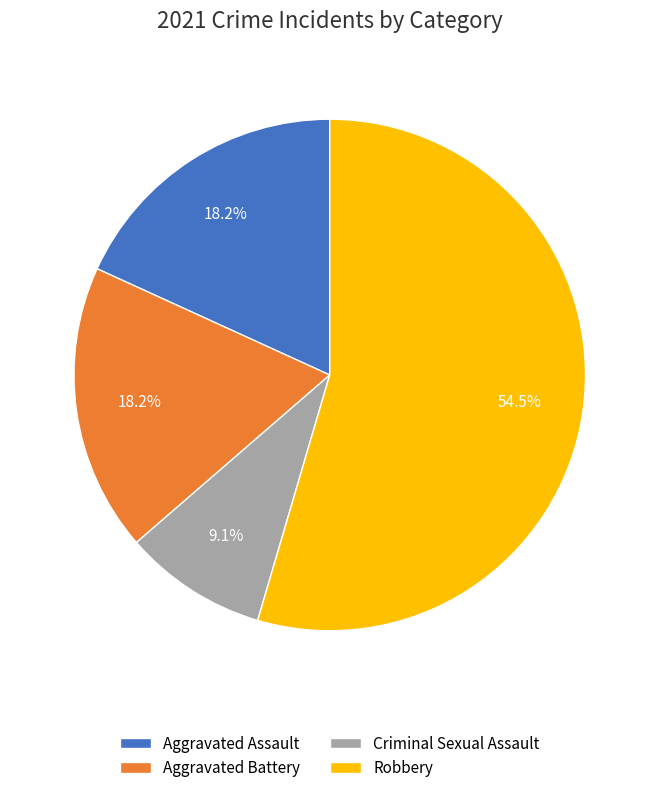

The Robbery slice represents 70% of the pie. True or false?

False